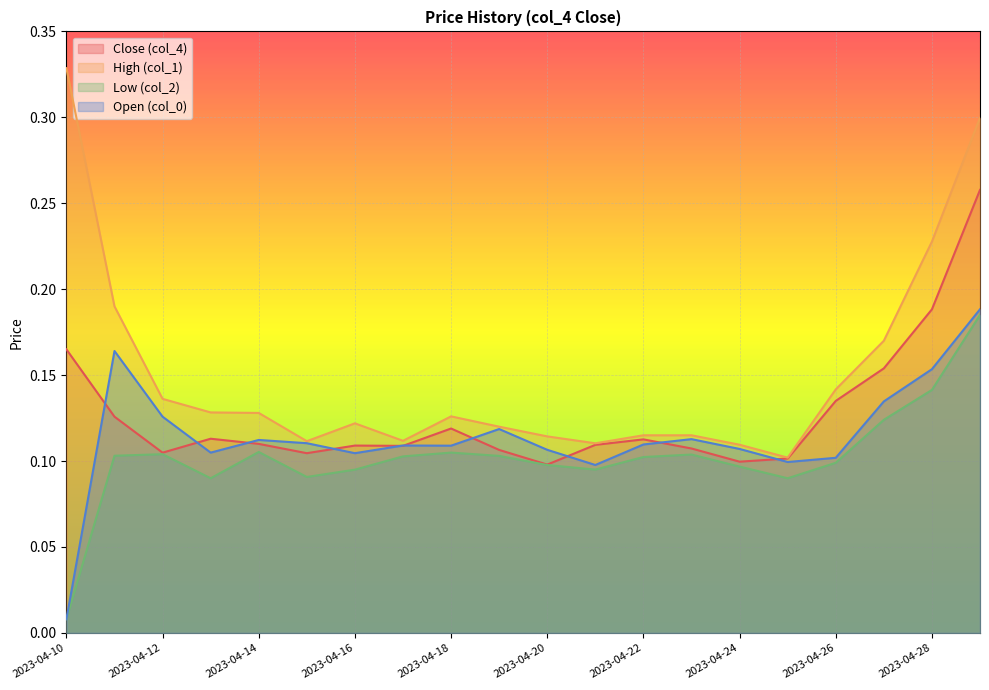

How many times do Close (col_4) and Open (col_0) cross each other?

10